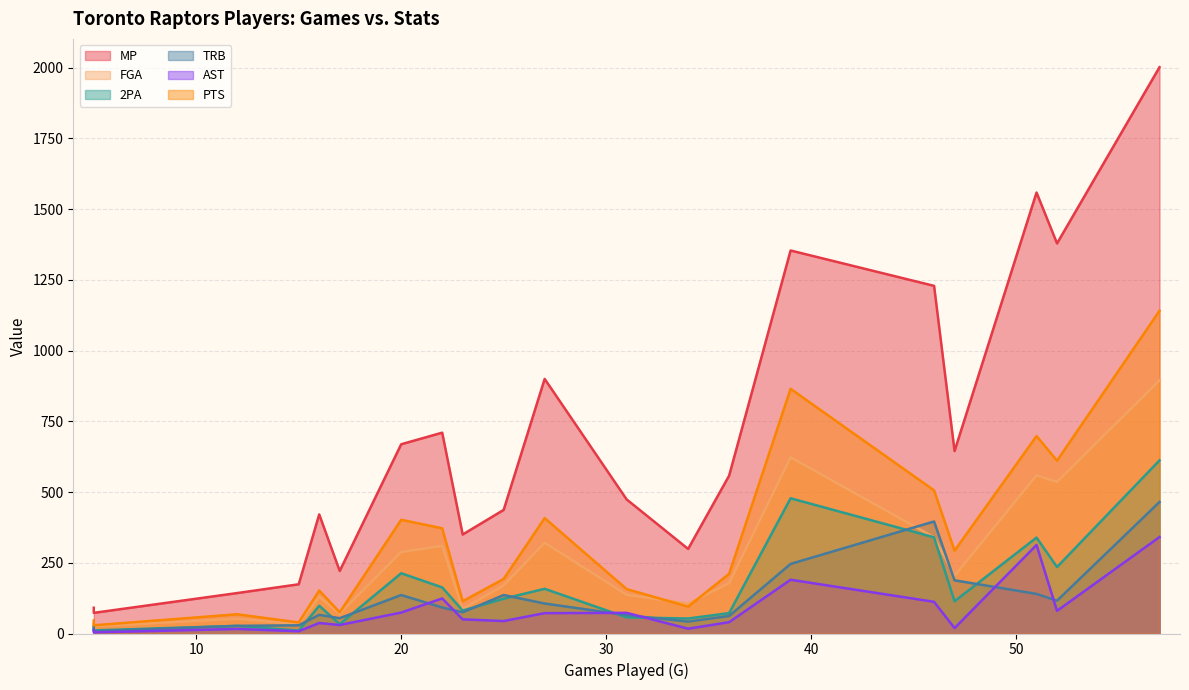

How many distinct data groups are displayed?

6